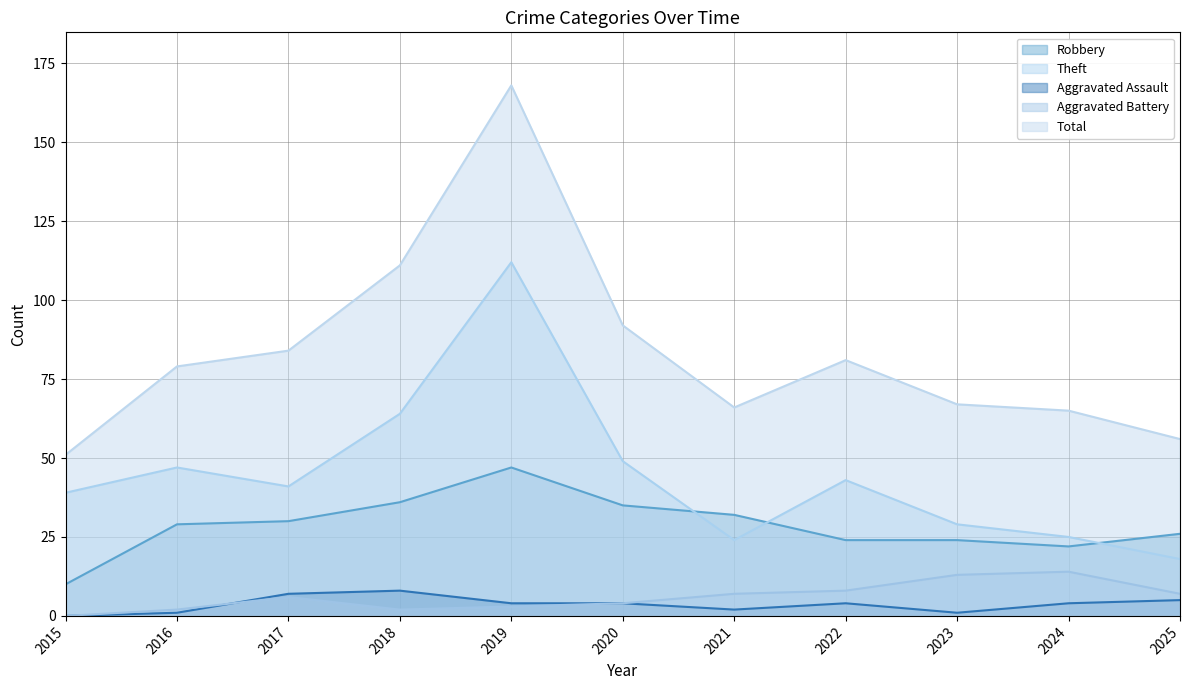

True or false: Aggravated Battery and Total cross at least once.

False